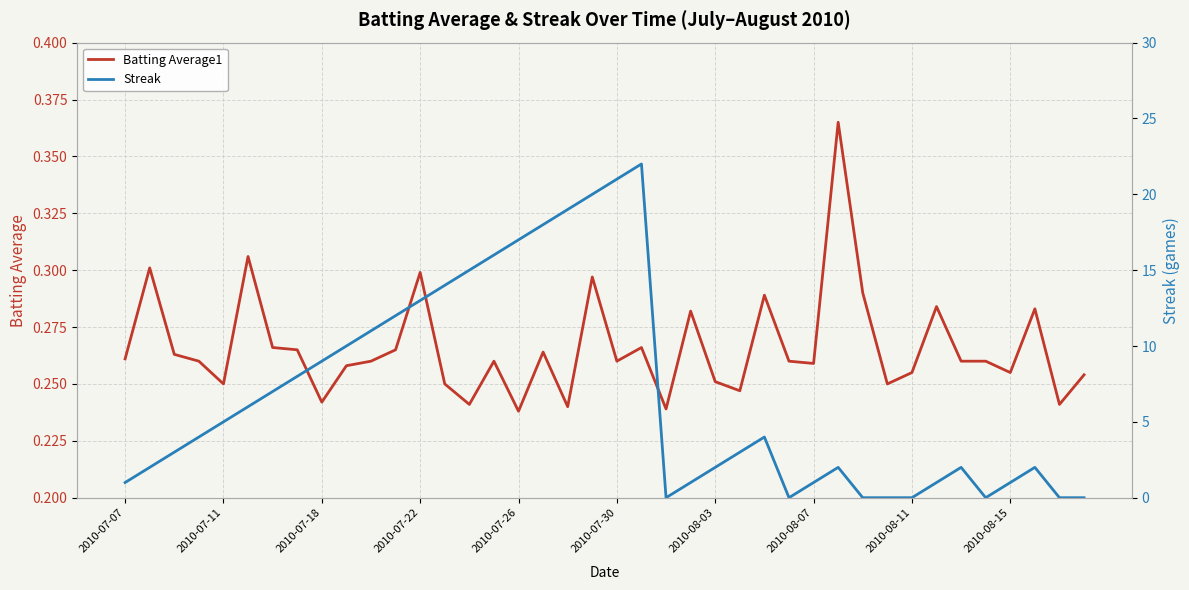

What position from the right is 14?

26